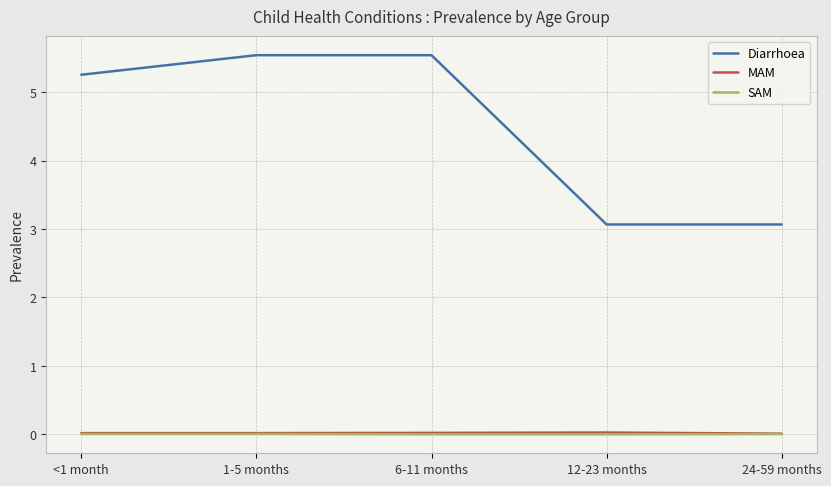

How many distinct data groups are displayed?

3